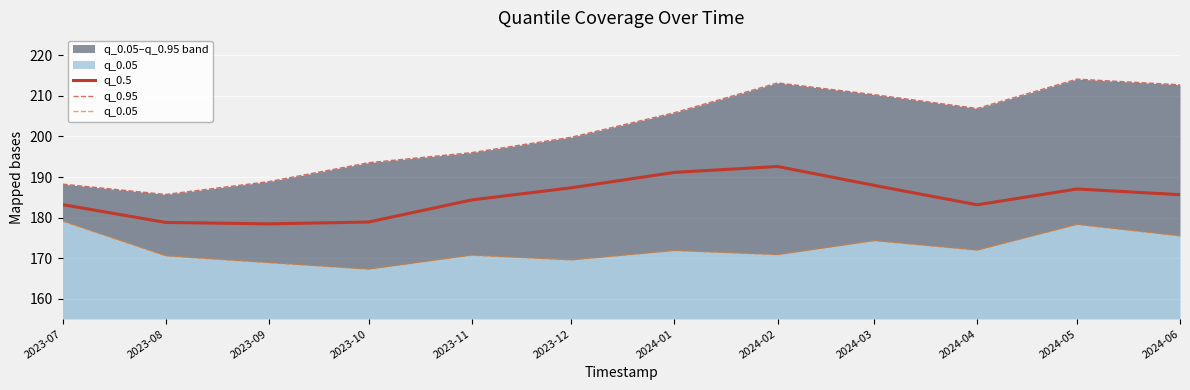

What is the value of the q_0.95 point at the 6th from the left?

199.8